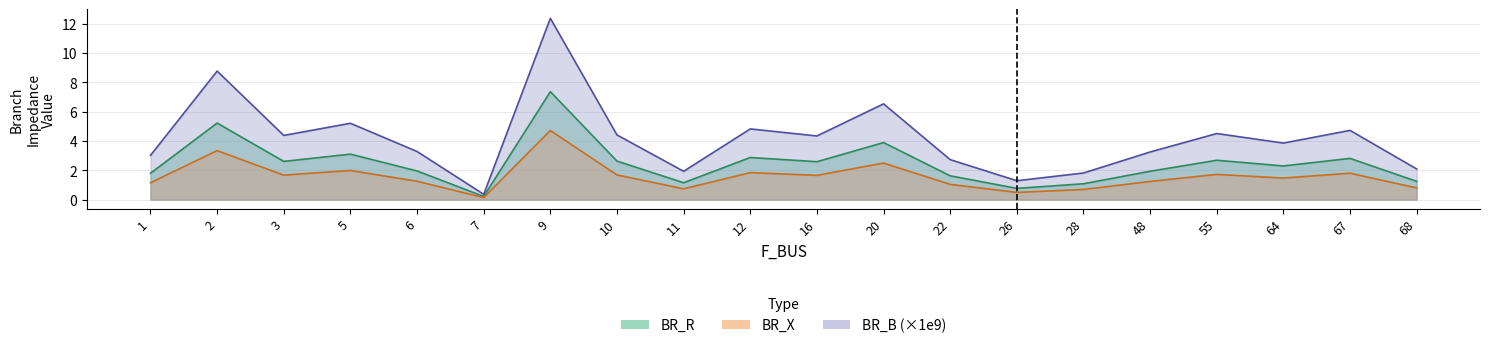

What is the sum of all BR_X values?

31.9